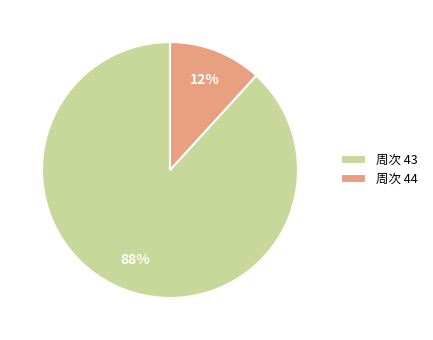

Count the number of slices in the pie.

2